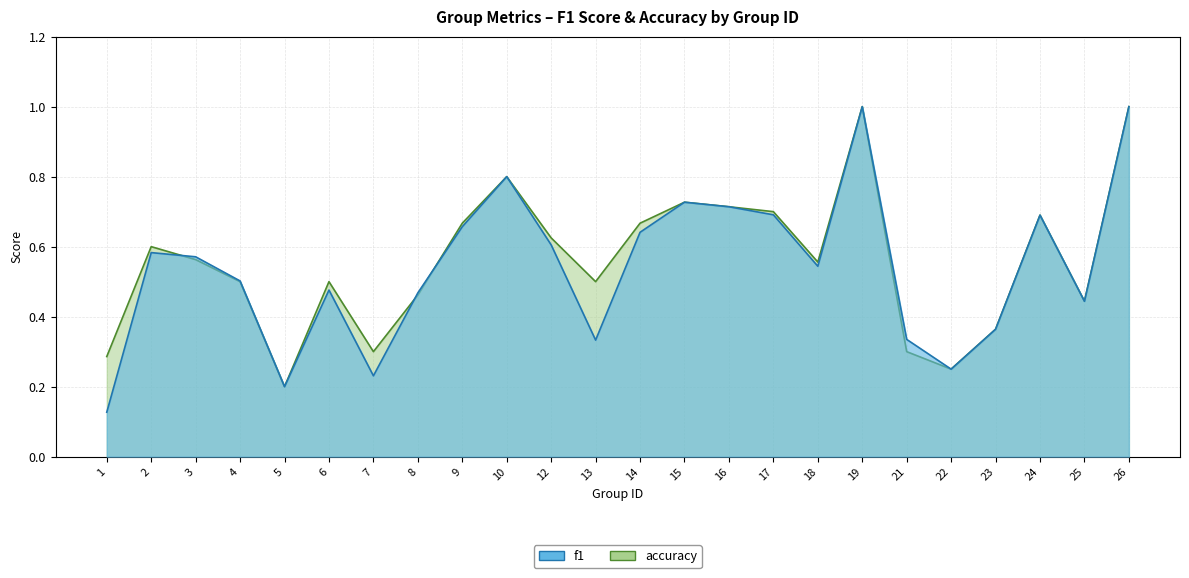

What is the value of the accuracy point at the 5th from the left?

0.2